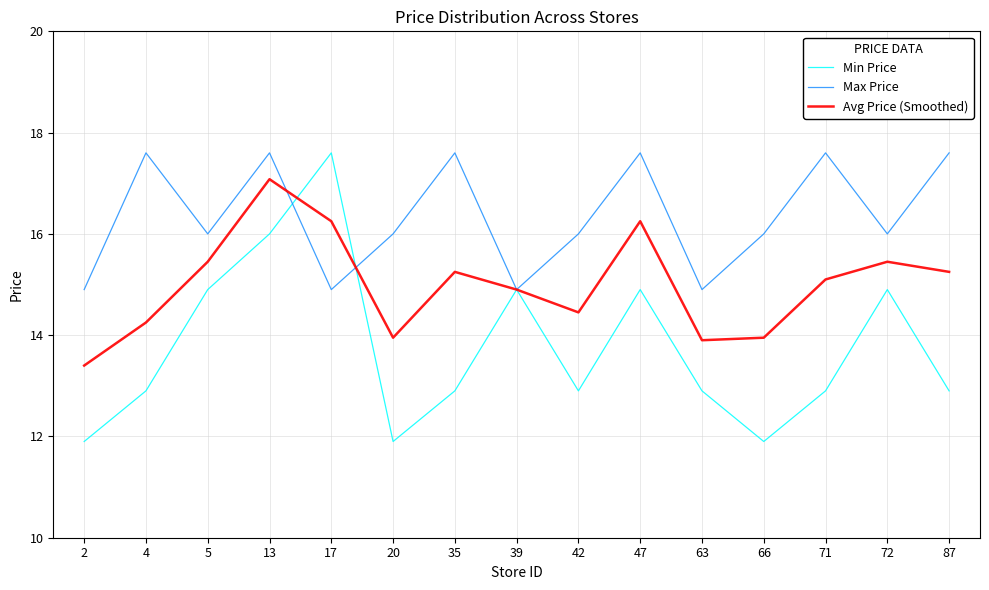

True or false: Avg Price (Smoothed) has a value of 21.5 at 5.

False